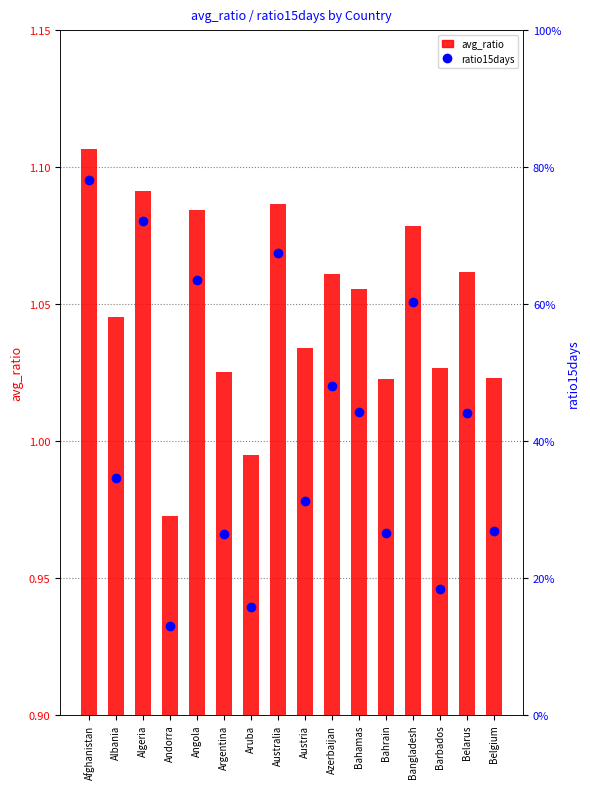

Rank the series by their maximum value, from highest to lowest.

ratio15days, avg_ratio